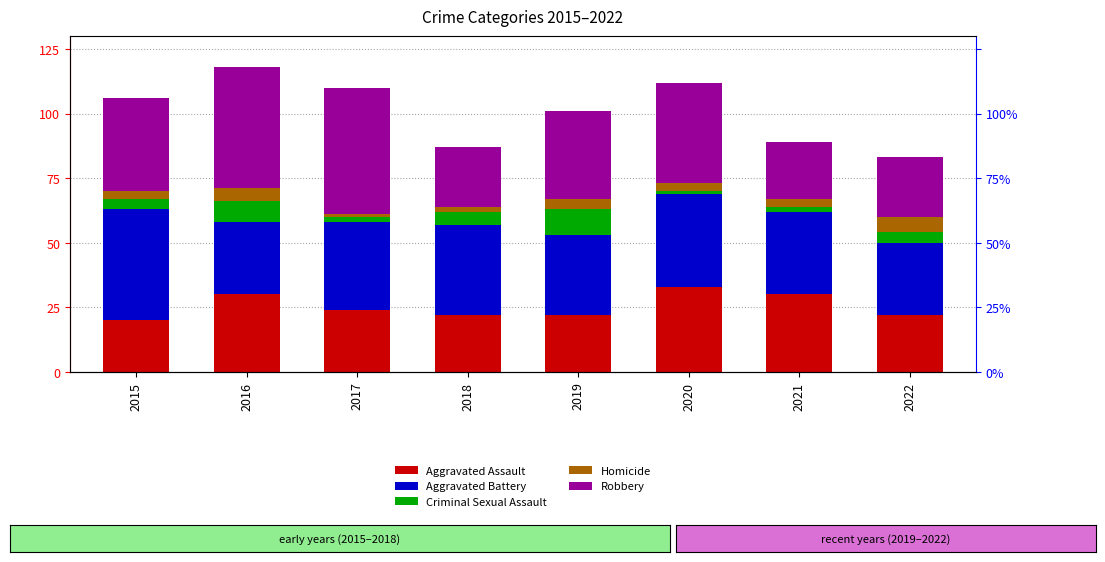

Is the value of Criminal Sexual Assault at 2021 greater than the value of Aggravated Assault at 2019?

No